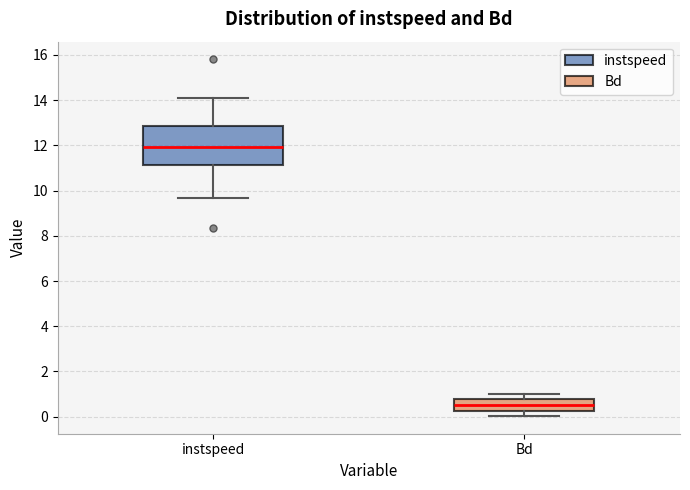

Where does the lower whisker of the box for instspeed end on the y-axis? The values are not printed on the chart, so give them approximately, as read against the axis.

9.6